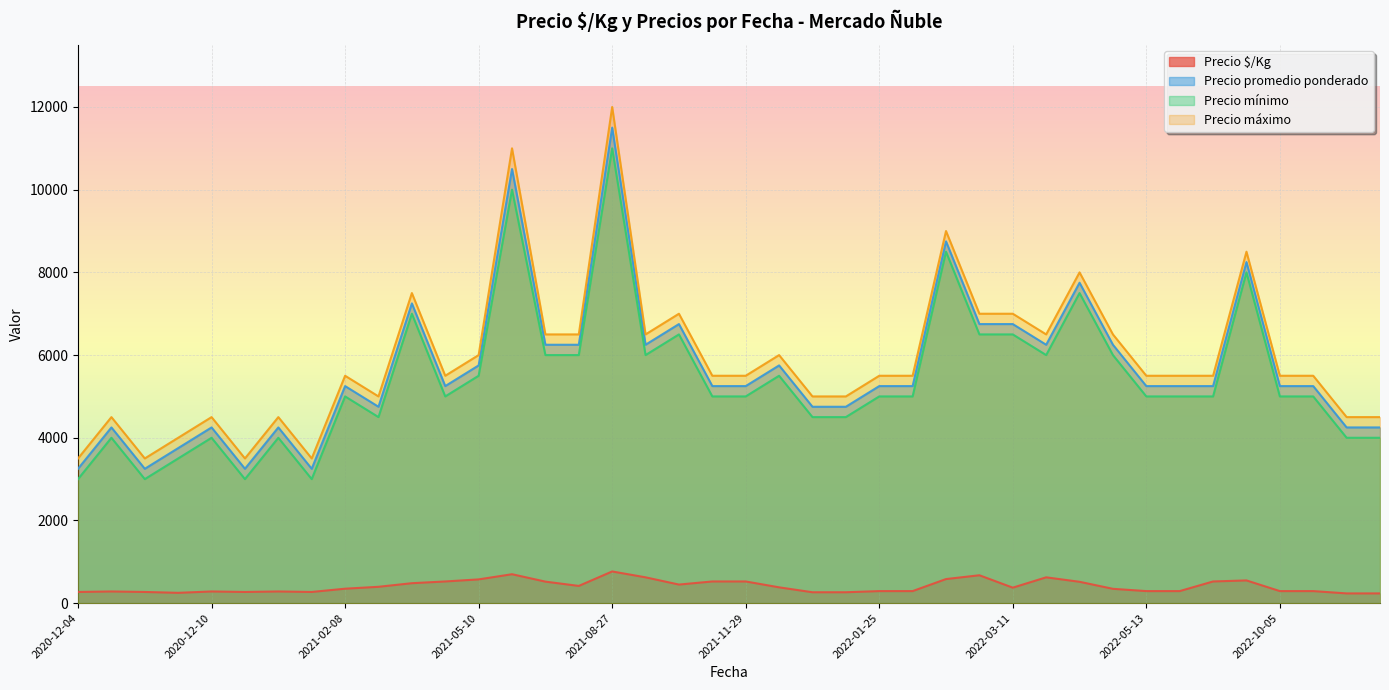

Does the chart display data point markers on the line(s)?

No